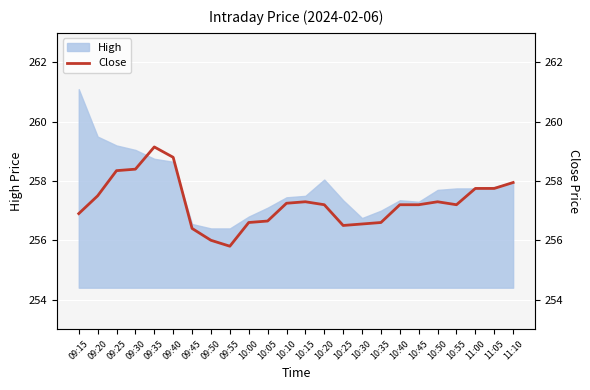

The value of High at 09:15 is 86.7. True or false?

False